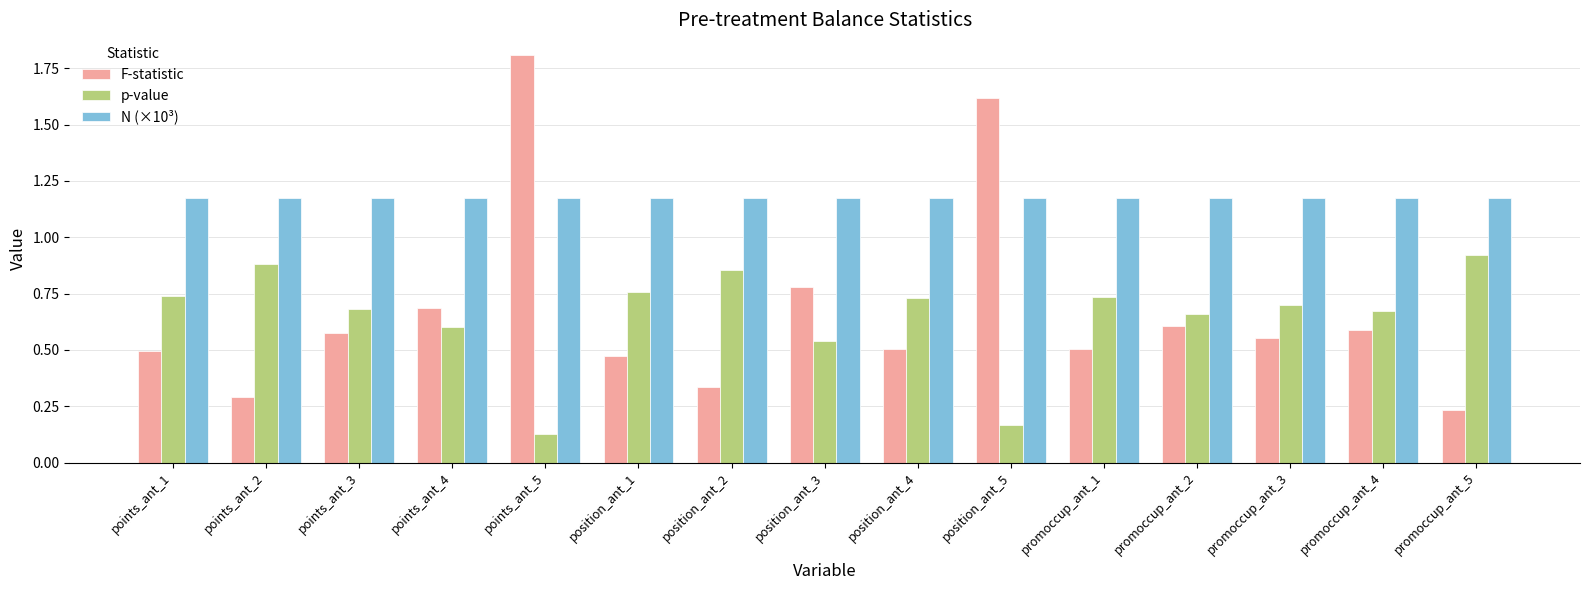

At which label does F-statistic reach its peak?

points_ant_5